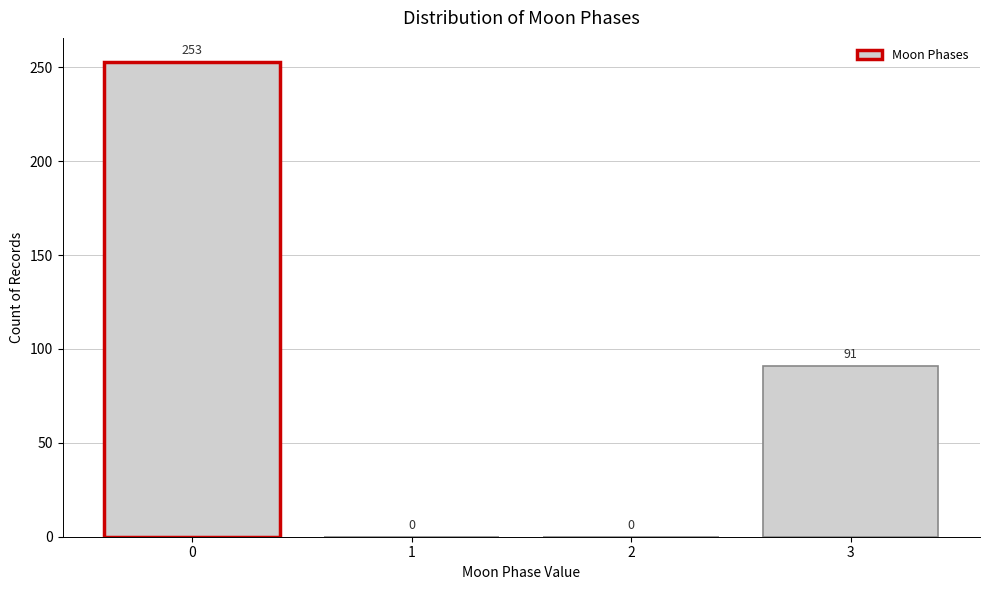

Reading right to left, transcribe all the data shown in this chart.

3=91	2=0	1=0	0=253